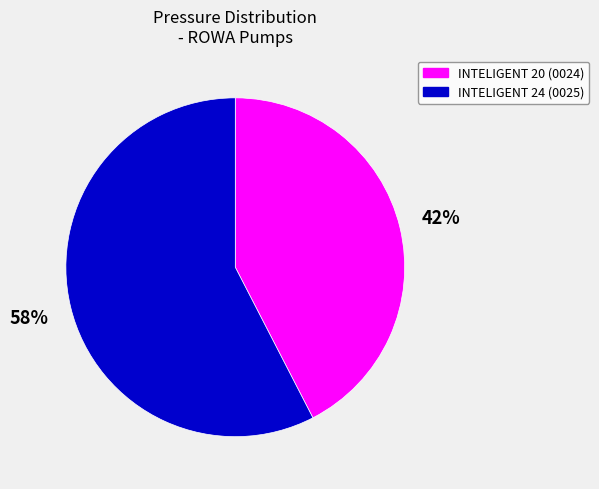

What is the smallest slice in the pie chart?

INTELIGENT 20 (0024)